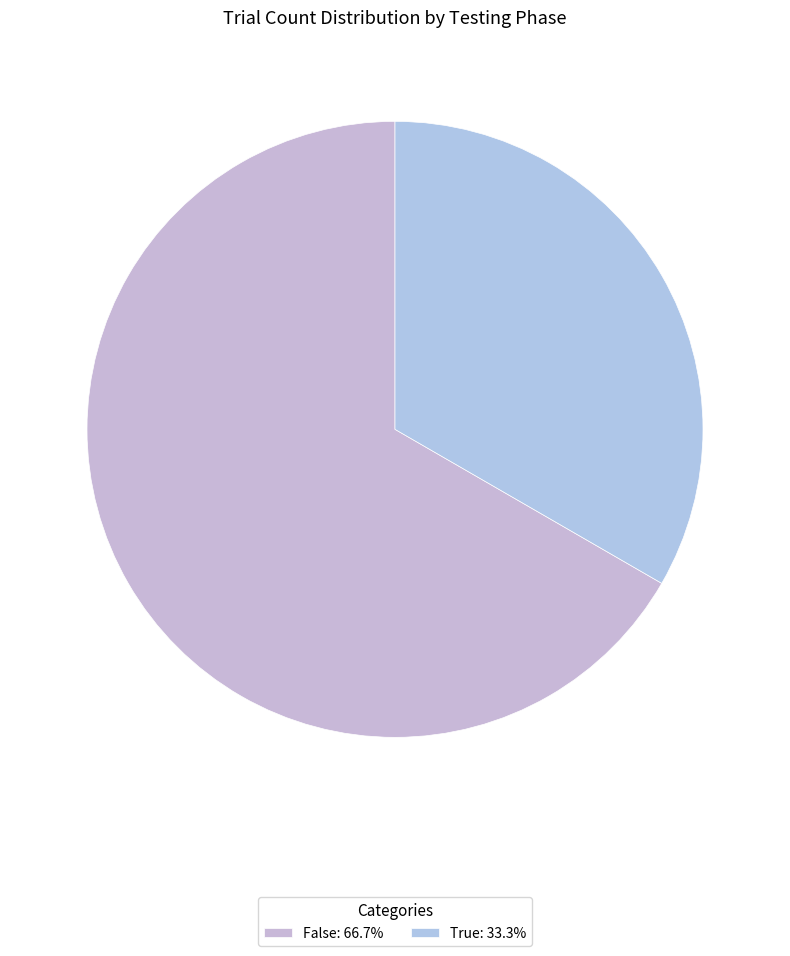

Which has a higher value, True or False?

False